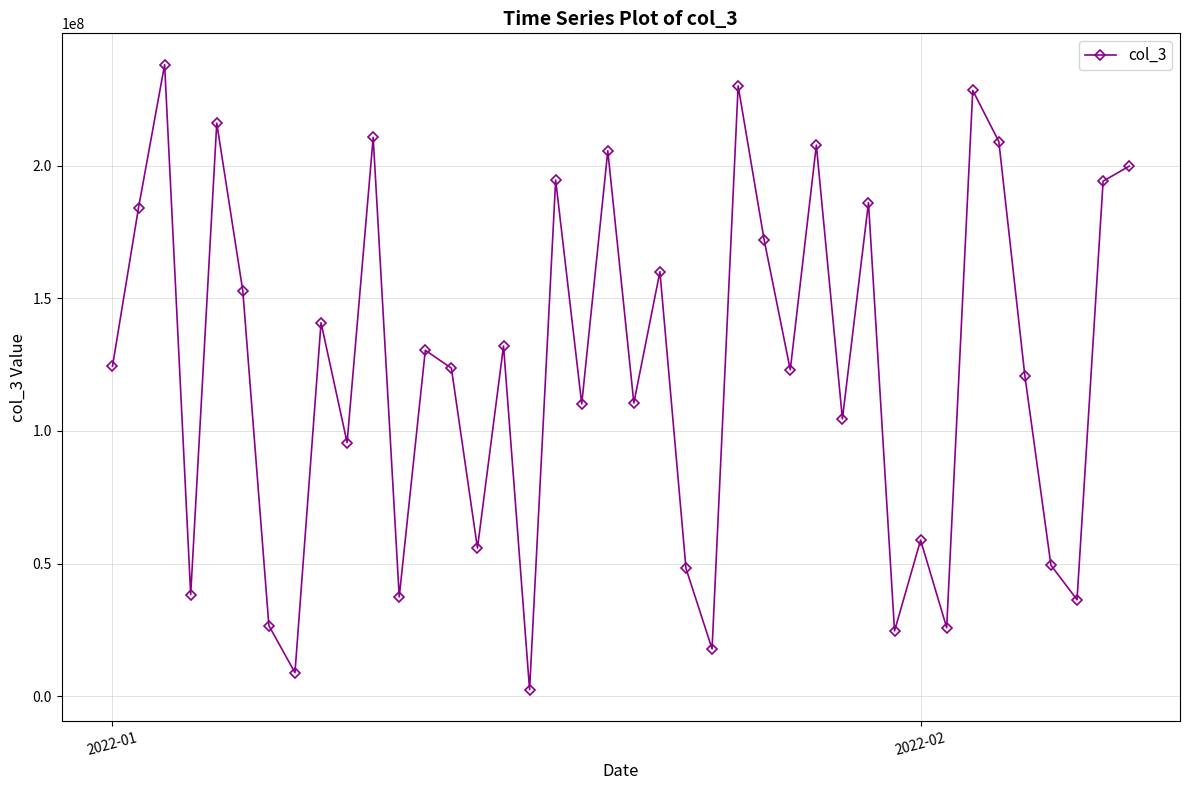

How many points are higher than both their immediate neighbors (excluding endpoints)?

14